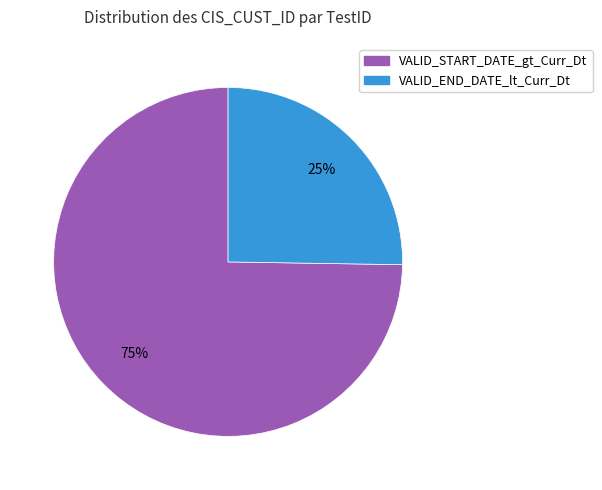

Does any single category account for the majority?

Yes